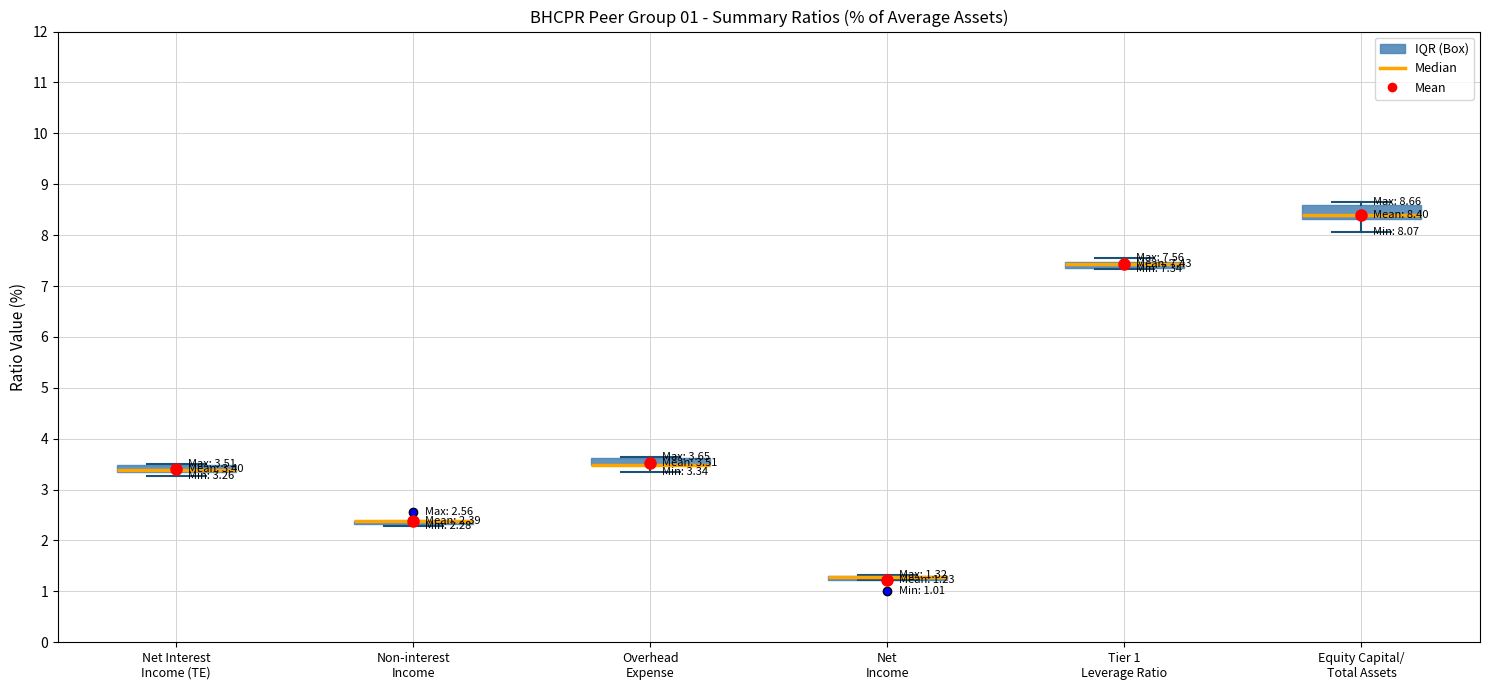

Which box is the tallest, from its lower edge to its upper edge?

Equity Capital/ Total Assets